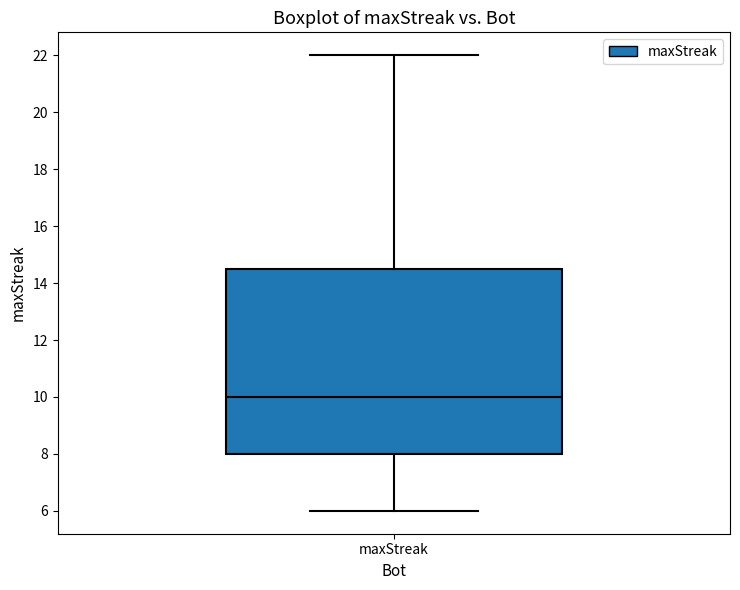

Transcribe this box plot: give where the median line is, the range the box spans, and where the two whiskers end, as read against the y-axis. The values are not printed on the chart, so give them approximately, as read against the axis.

median 10.0, box 8.0 to 14.6, whiskers 6.0 to 22.0